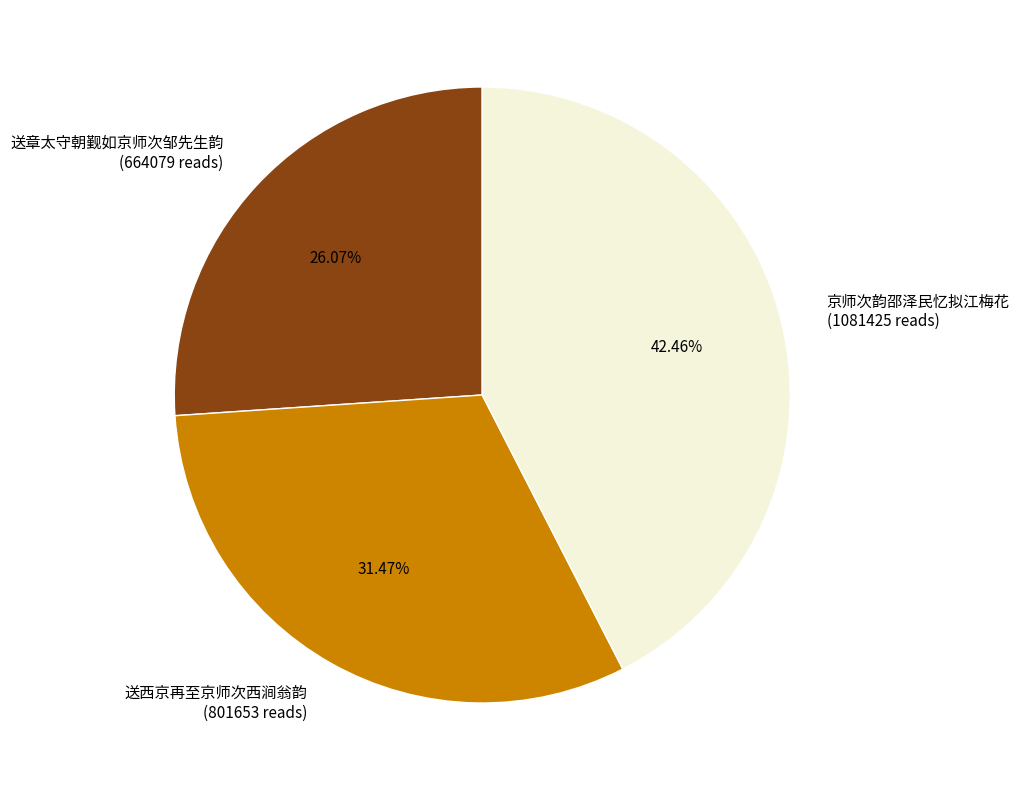

Count the number of slices in the pie.

3